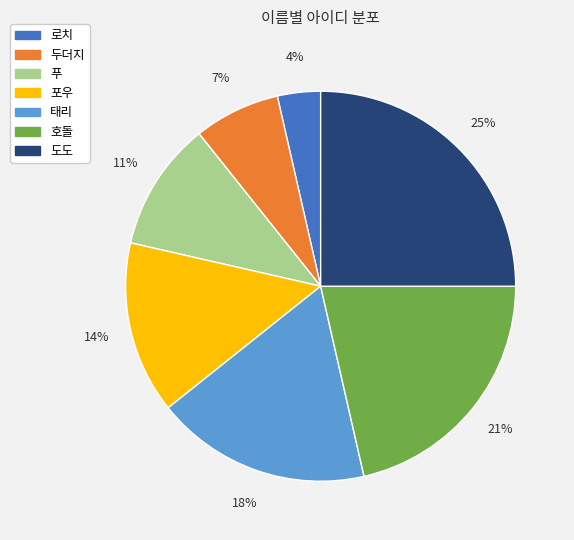

Is there any slice that represents more than half of the pie?

No